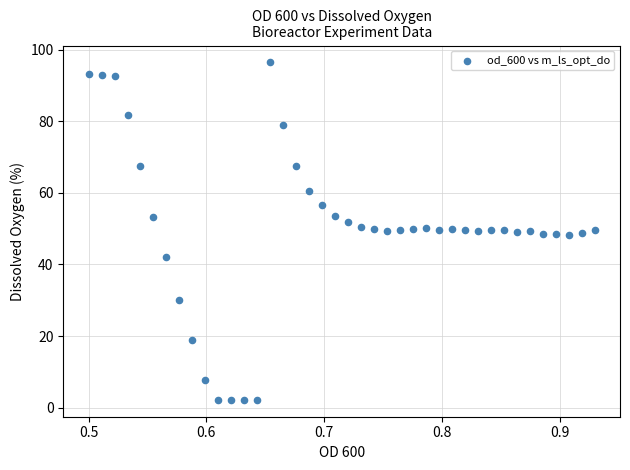

What is the range of Y values (max minus min)?

94.2